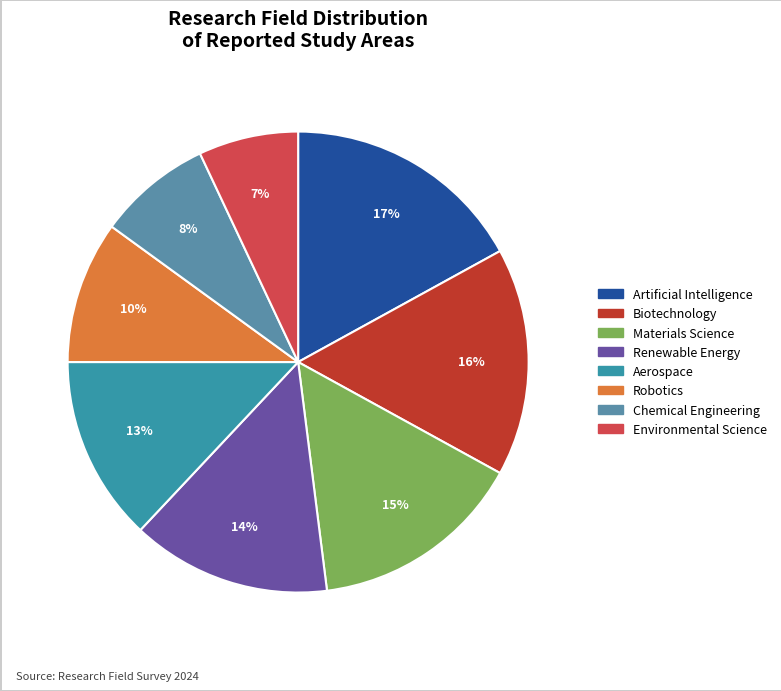

How many slices are in this pie chart?

8